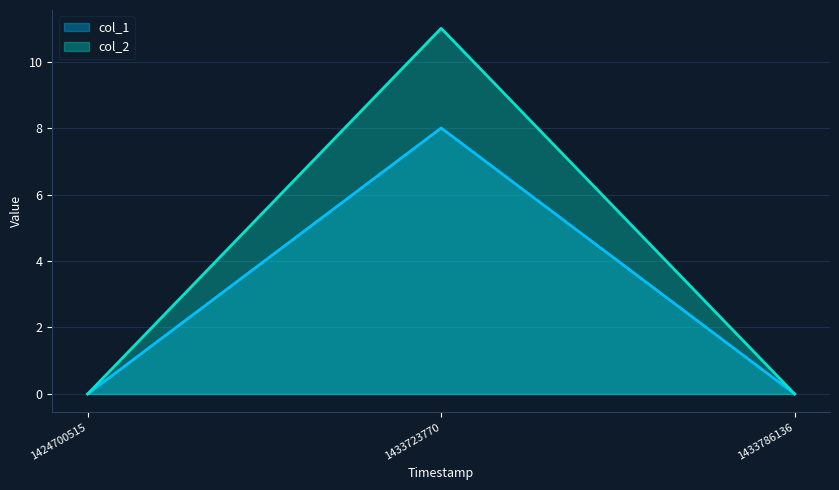

Does the chart have visible grid lines?

Yes